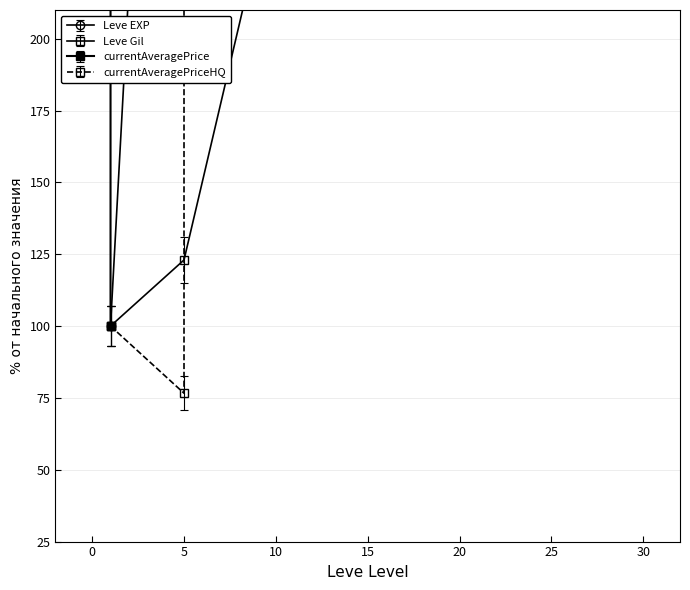

What are all the series names shown in the legend?

Leve EXP, Leve Gil, currentAveragePrice, currentAveragePriceHQ